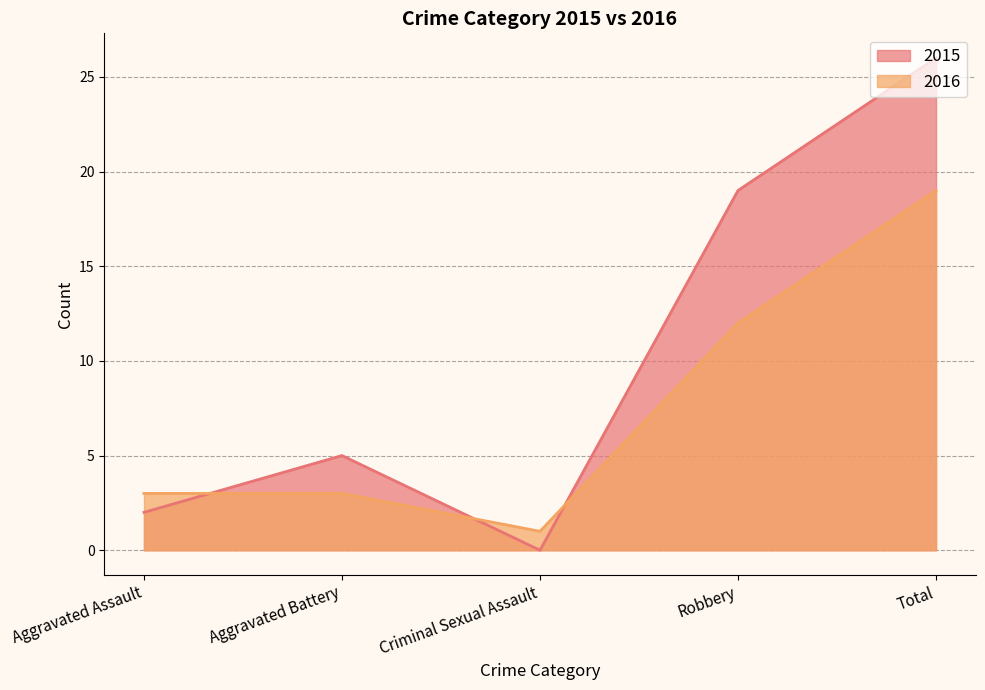

Between Aggravated Battery and Aggravated Assault, which is larger?

Aggravated Battery